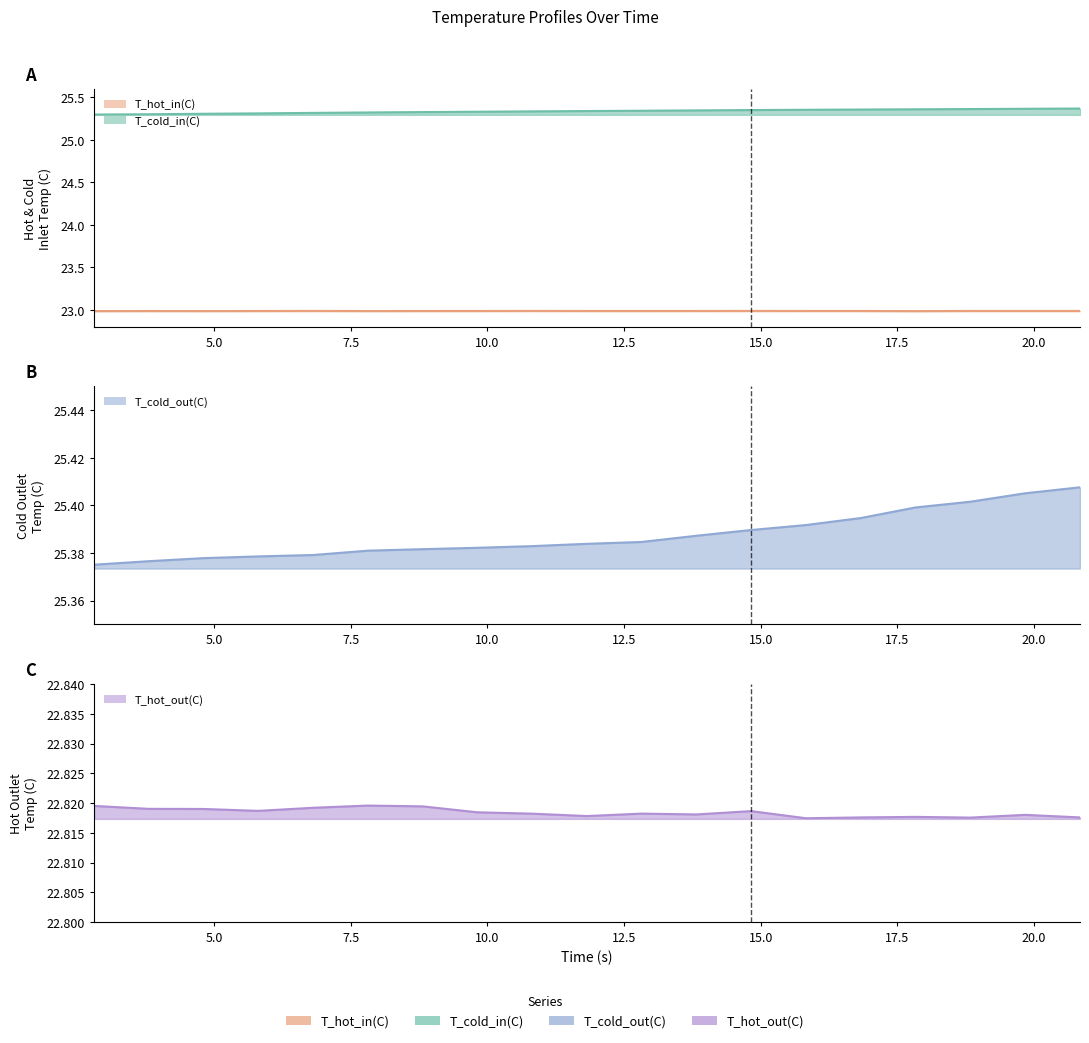

At which category is the sum across all series the highest?

20.83892